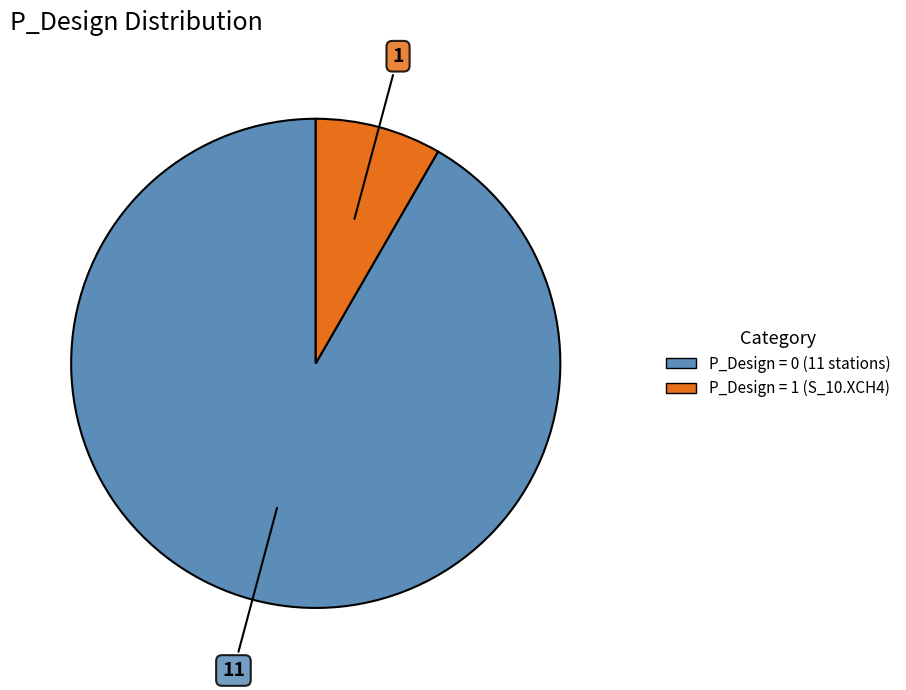

Is there any slice that represents more than half of the pie?

Yes